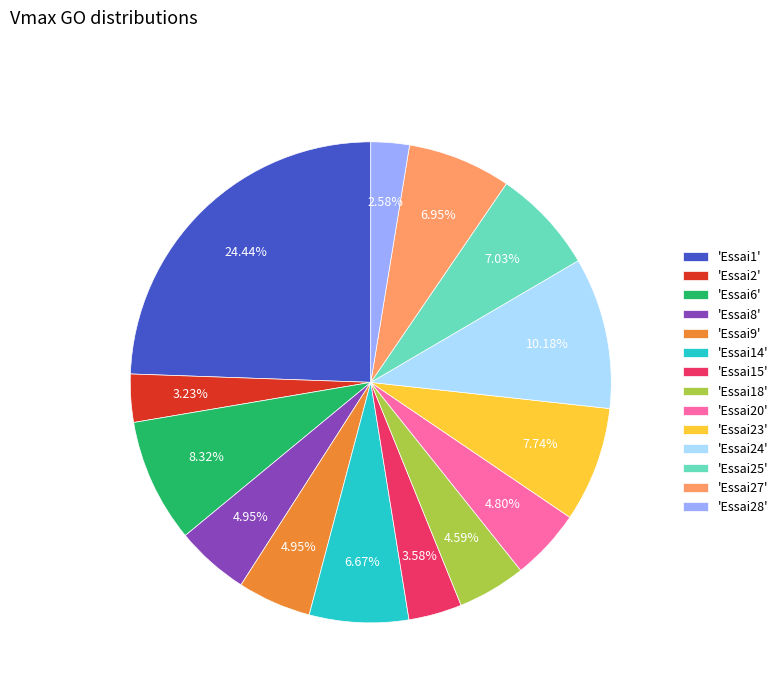

Approximately how many times larger is the value at 'Essai8' compared to 'Essai18'?

1.1